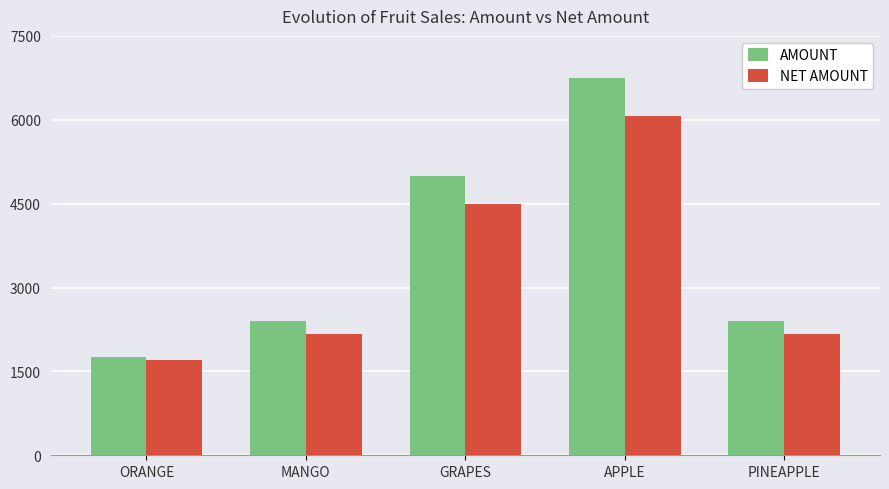

Reading left to right, what are all the values shown in this chart?

AMOUNT: ORANGE=1750.0	MANGO=2400.0	GRAPES=5000.0	APPLE=6750.0	PINEAPPLE=2400.0
NET AMOUNT: ORANGE=1697.5	MANGO=2160.0	GRAPES=4500.0	APPLE=6075.0	PINEAPPLE=2160.0